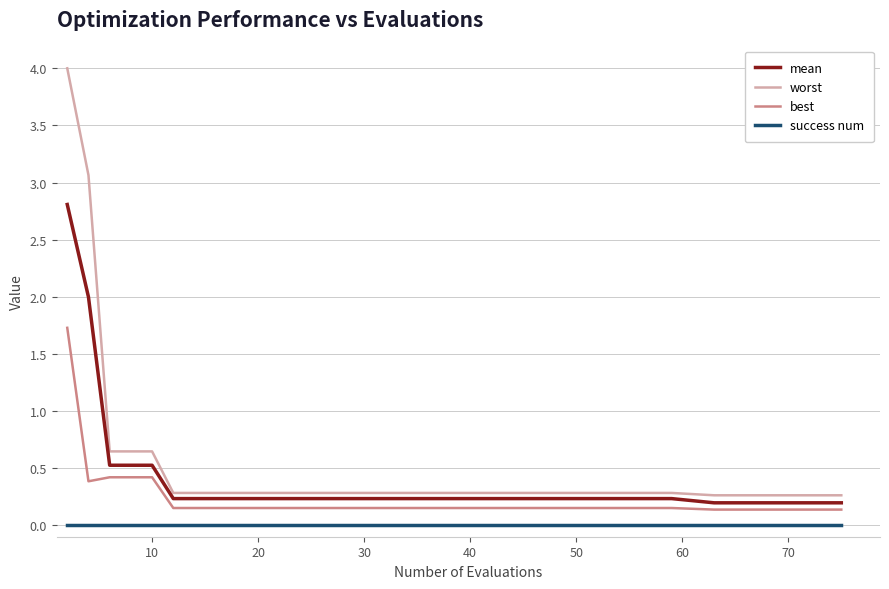

What are all the series names shown in the legend?

mean, worst, best, success num